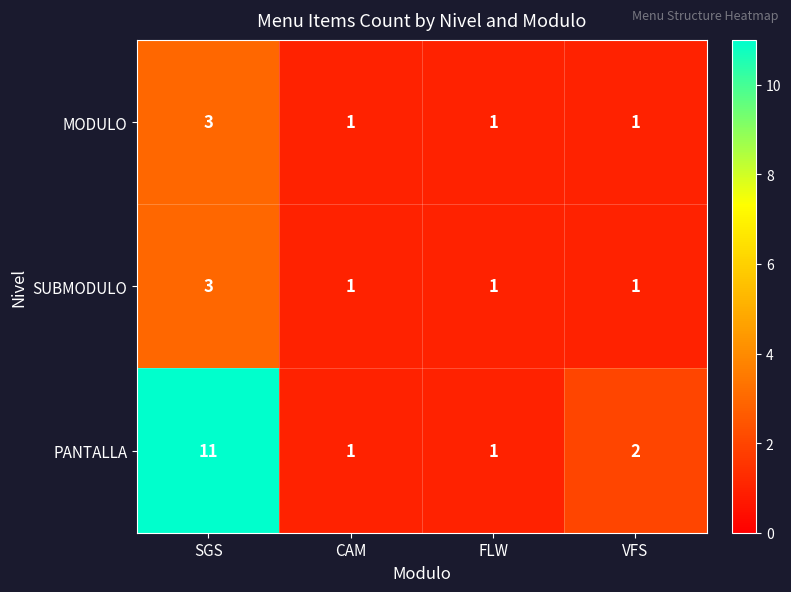

What is the greatest value displayed?

11